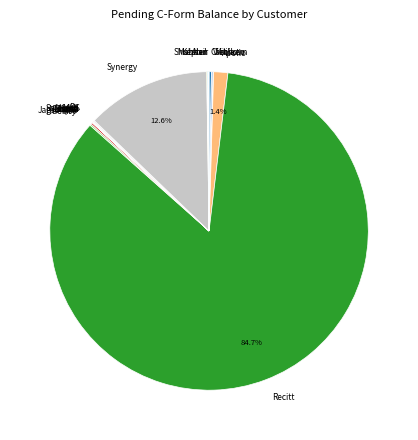

Is there a majority slice in this chart?

Yes